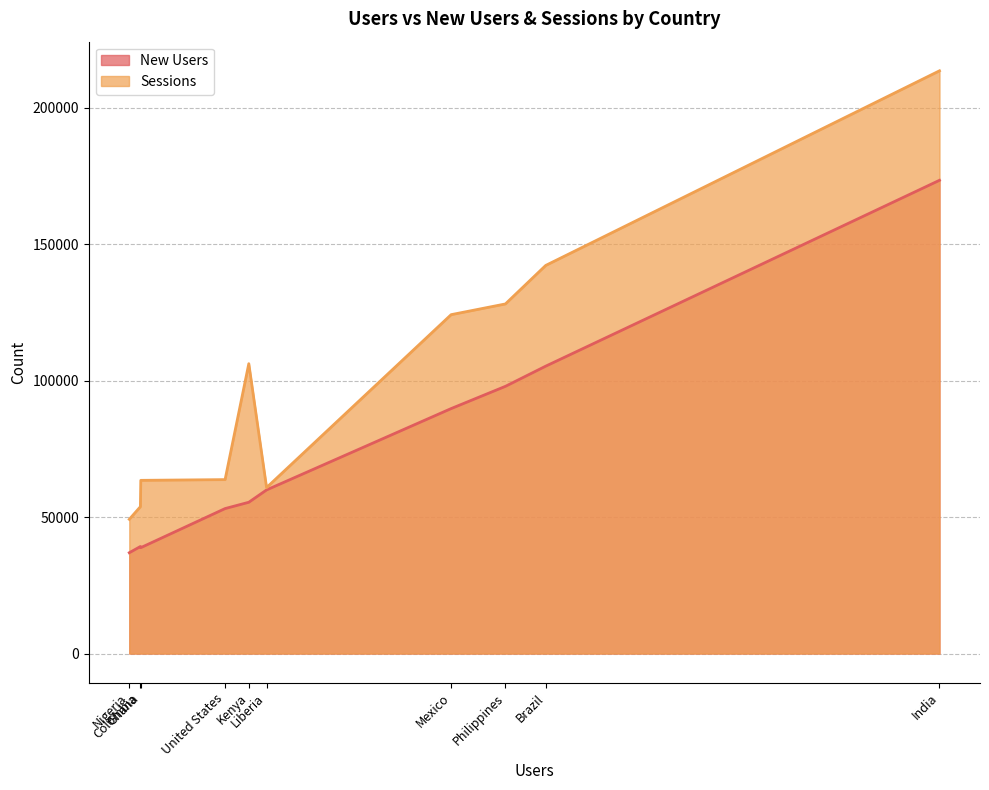

True or false: Sessions has a value of 106229 at Kenya.

True